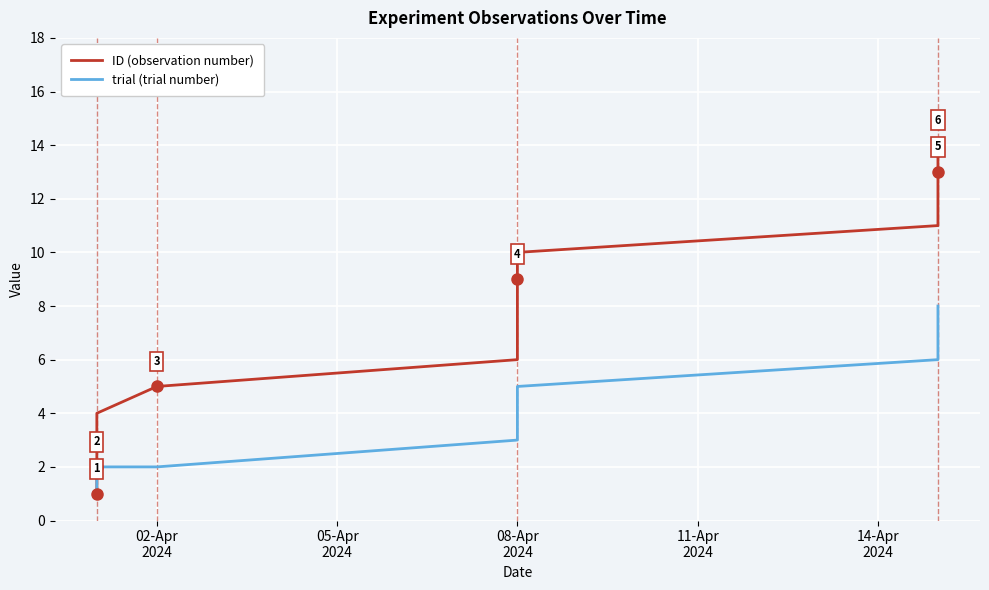

What is the value of the ID (observation number) point at the 14th from the left?

14